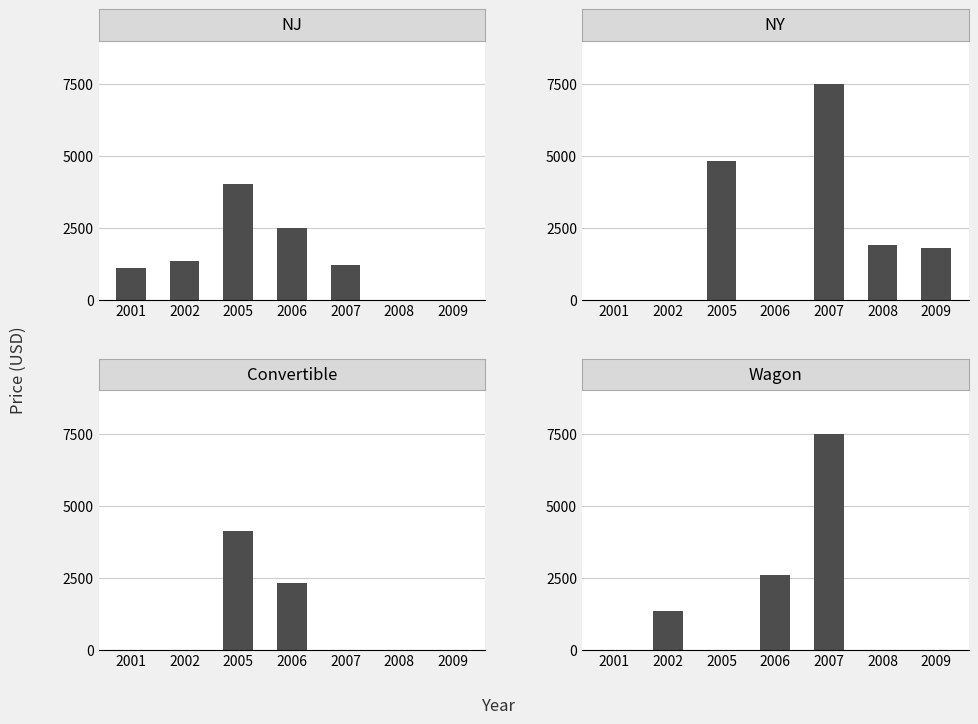

What is the difference between the maximum and minimum values in the Convertible series?

4100